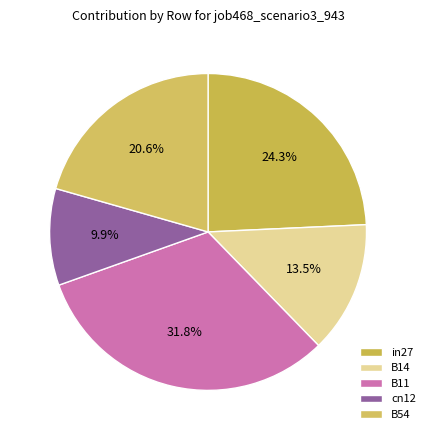

What percentage is NOT represented by in27?

75.7%